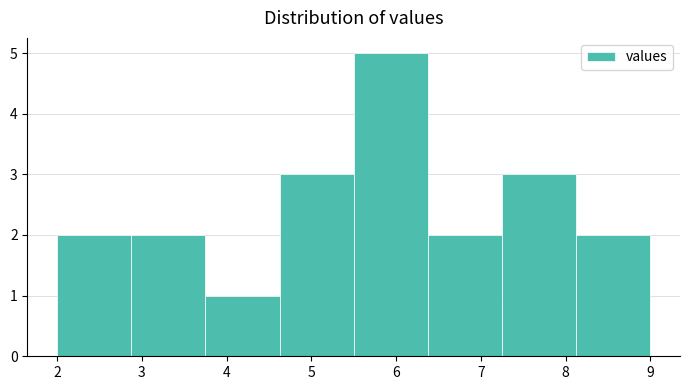

Reading left to right, list every bar in this chart as the range it spans on the x-axis followed by its height. Neither the bar edges nor the heights are printed on the chart, so give them approximately, as read against the axes.

2.0 to 2.9: 2
2.9 to 3.8: 2
3.8 to 4.6: 1
4.6 to 5.5: 3
5.5 to 6.4: 5
6.4 to 7.3: 2
7.3 to 8.1: 3
8.1 to 9.0: 2